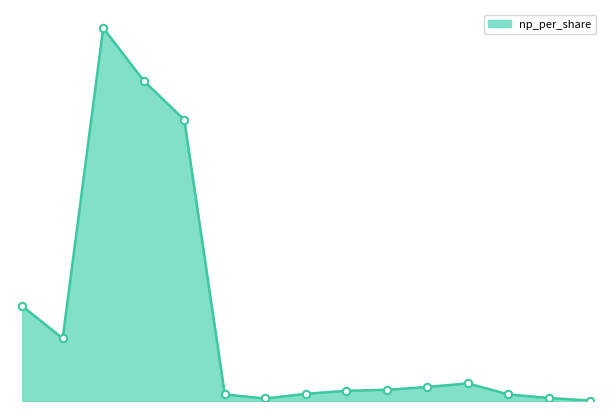

Is this an area chart (filled region under the line)?

Yes